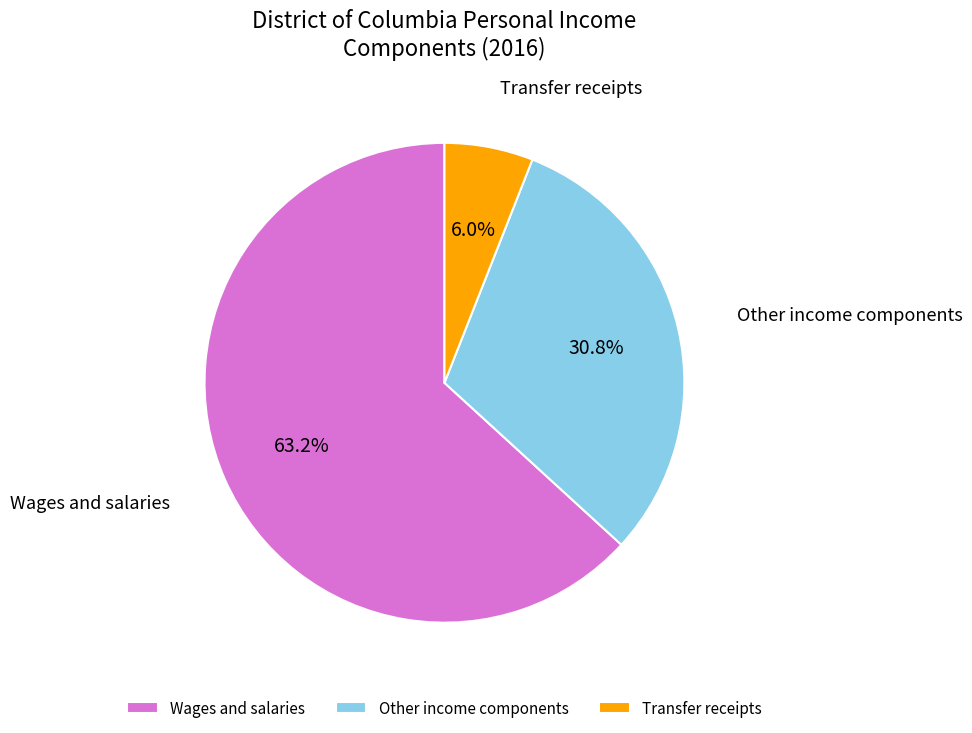

What is the largest slice in the pie chart?

Wages and salaries